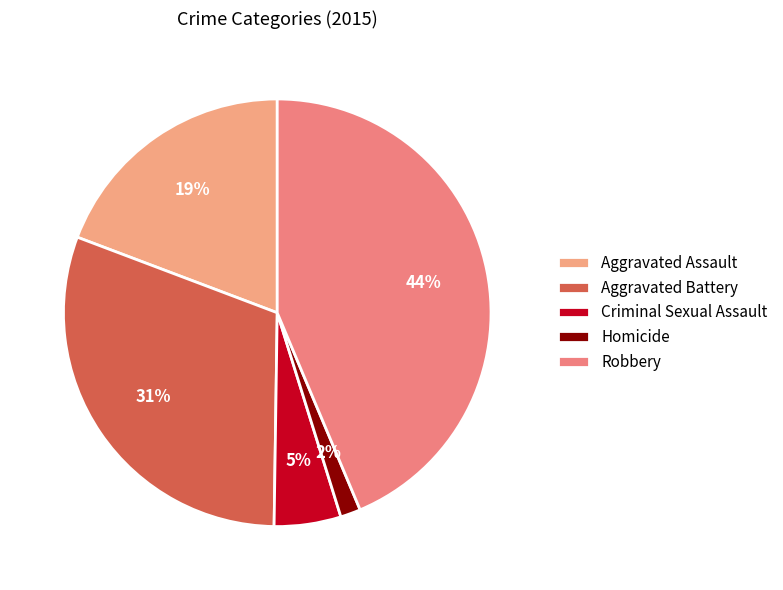

What is the largest slice in the pie chart?

Robbery